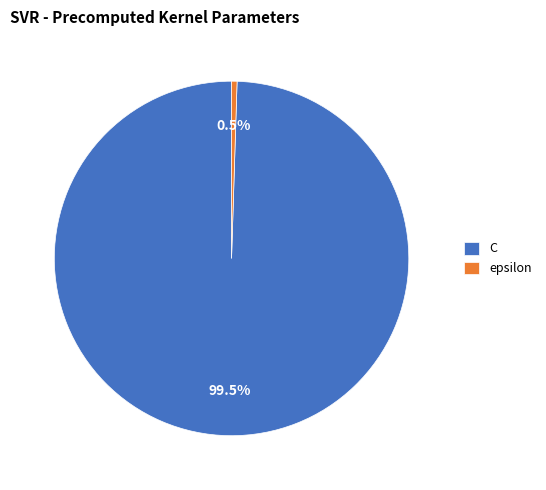

What is the majority slice?

C